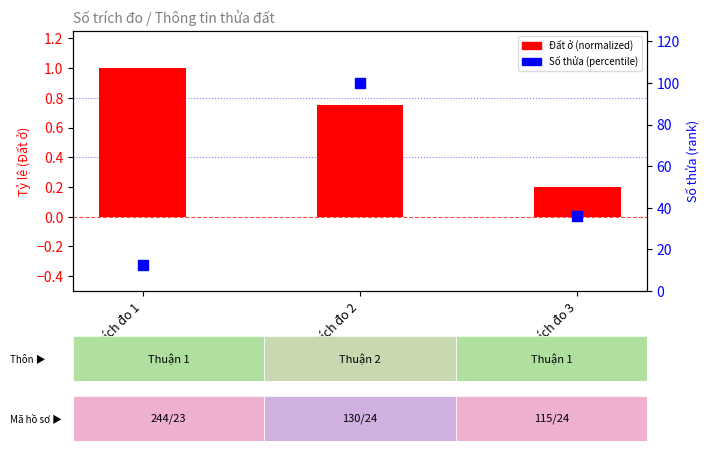

What are all the series names shown in the legend?

Đất ở (normalized), Số thửa (percentile)